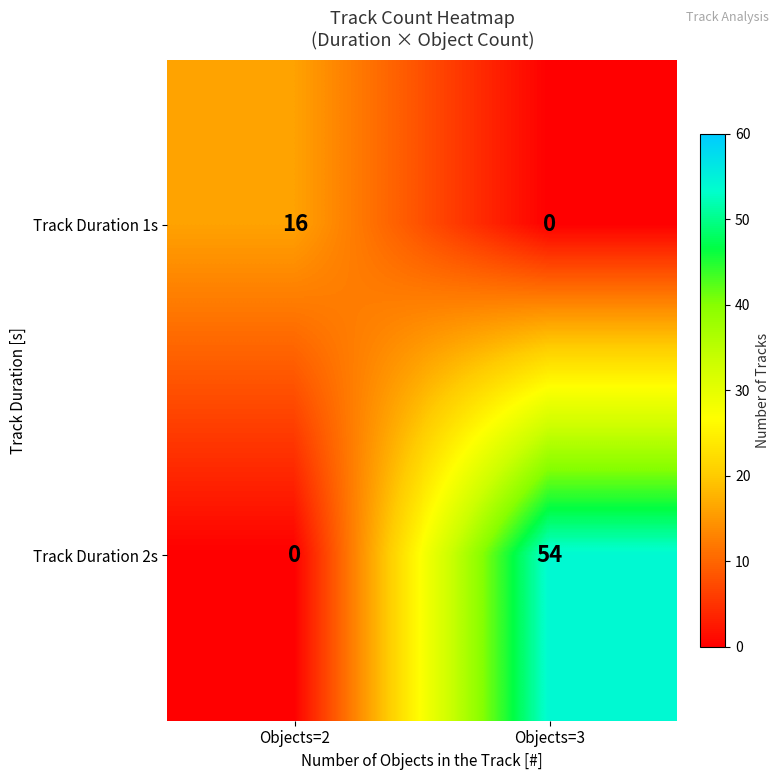

Reading left to right, transcribe all the data shown in this chart.

Track Duration 1s: 16	0
Track Duration 2s: 0	54